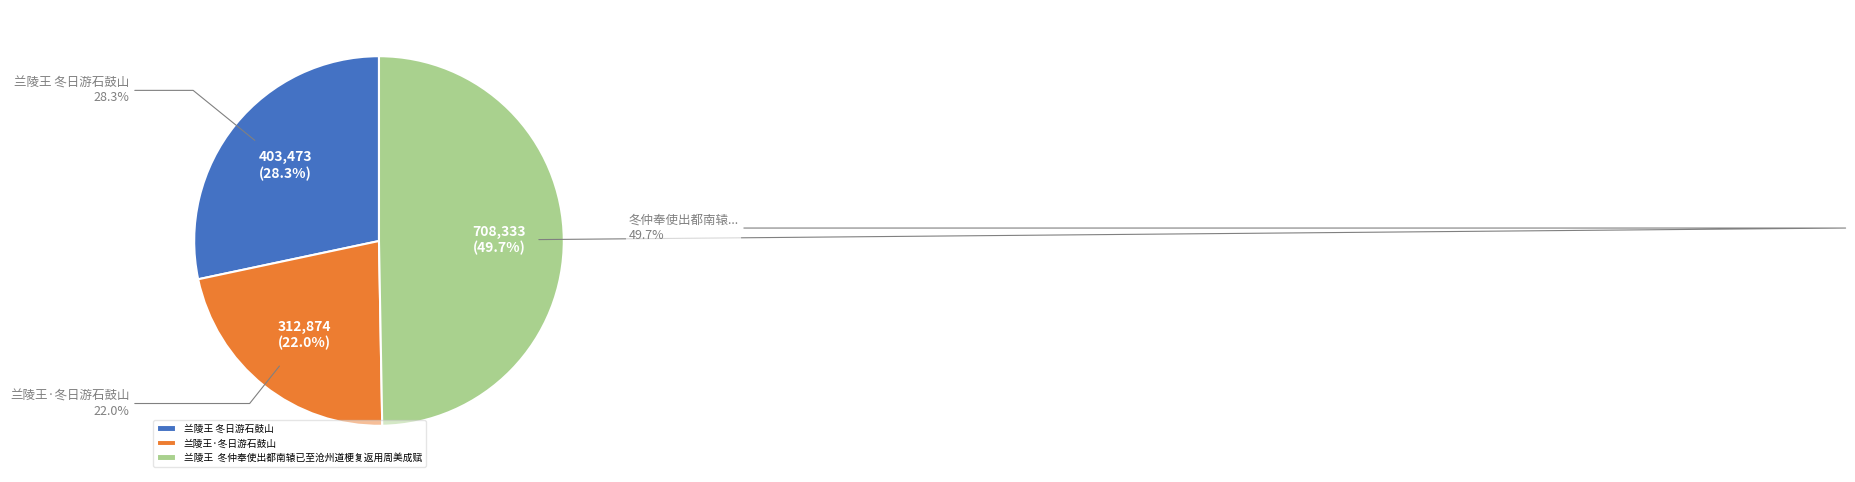

What is the change in value from 兰陵王·冬日游石鼓山 to 兰陵王  冬仲奉使出都南辕已至沧州道梗复返用周美成赋?

+395459